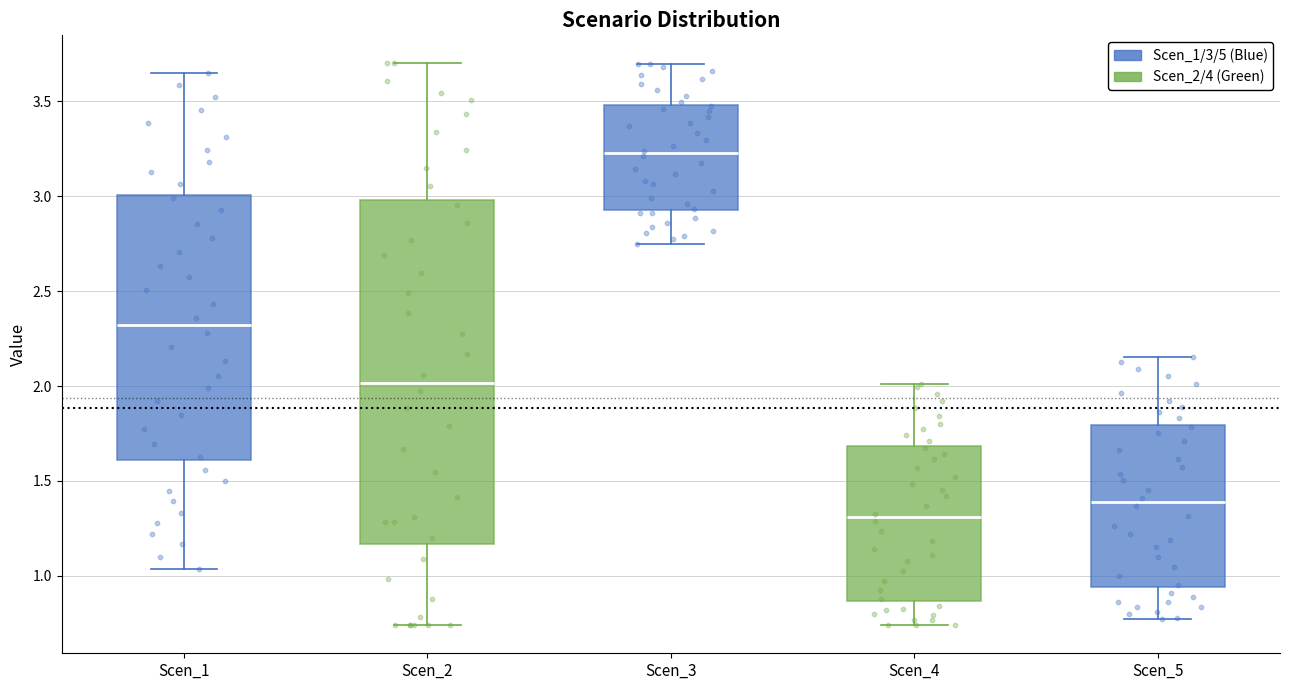

Which box's median line is the lowest?

Scen_4